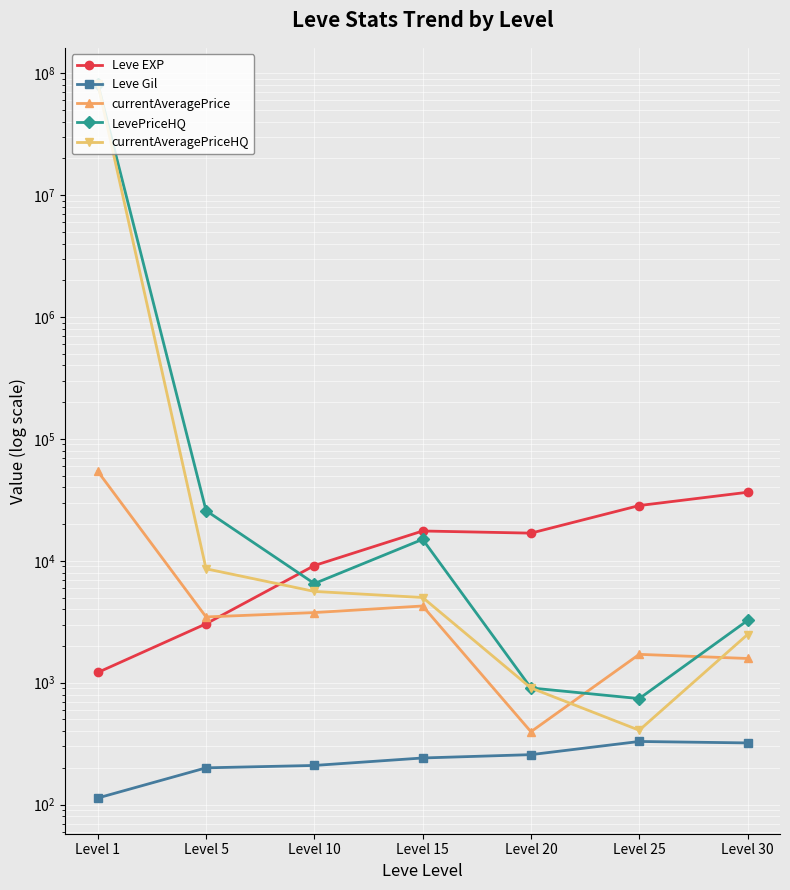

The currentAveragePrice series shows 100.3 at Level 20. True or false?

False